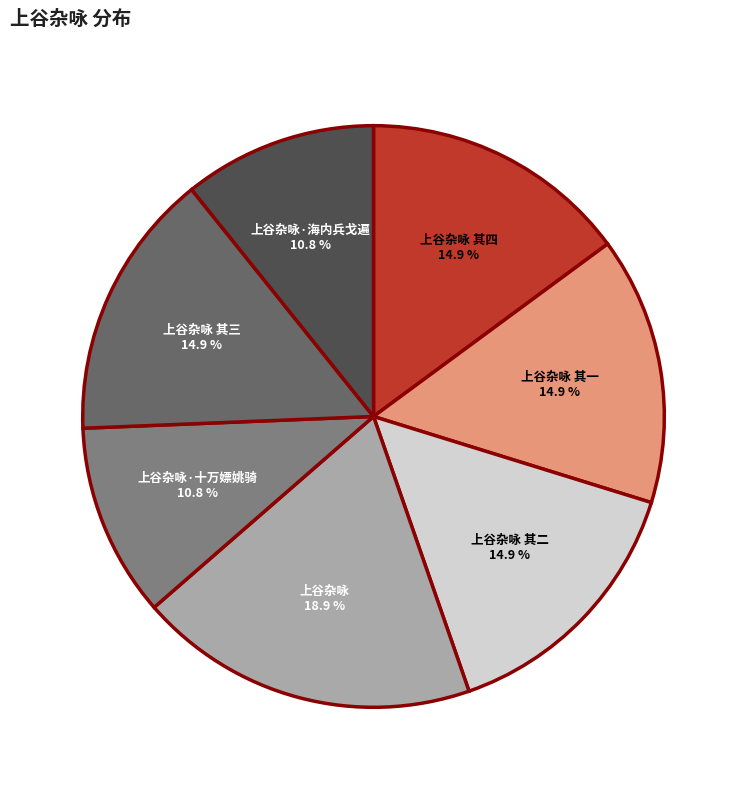

Rank the categories by value from highest to lowest.

上谷杂咏, 上谷杂咏 其四, 上谷杂咏 其三, 上谷杂咏 其二, 上谷杂咏 其一, 上谷杂咏·海内兵戈遍, 上谷杂咏·十万嫖姚骑